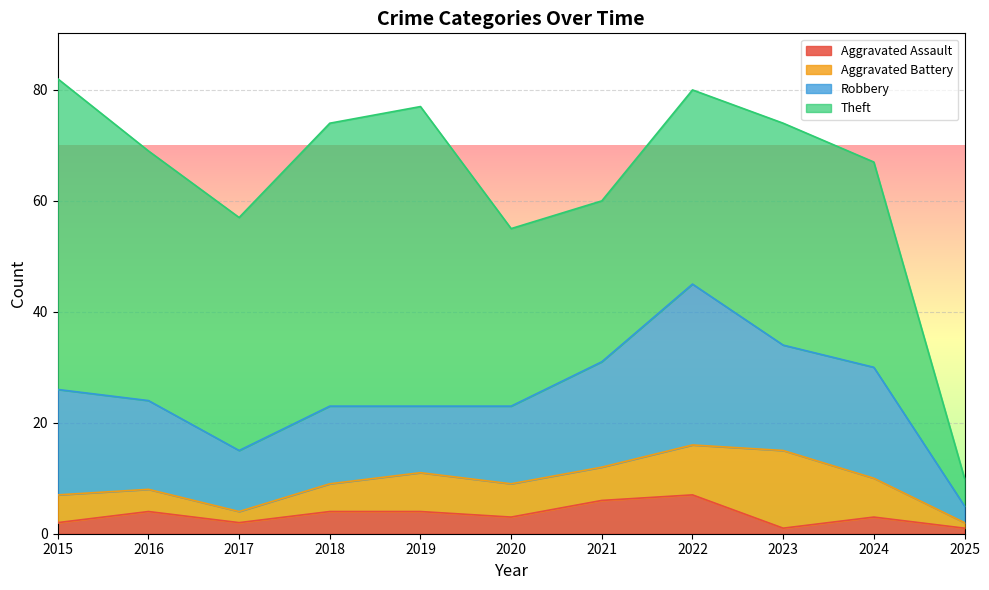

What is the difference between the highest and lowest values at 2020?

29